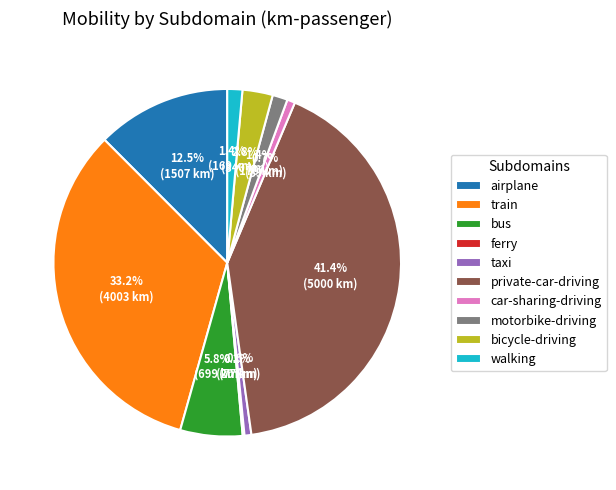

Which has a higher value, taxi or walking?

walking